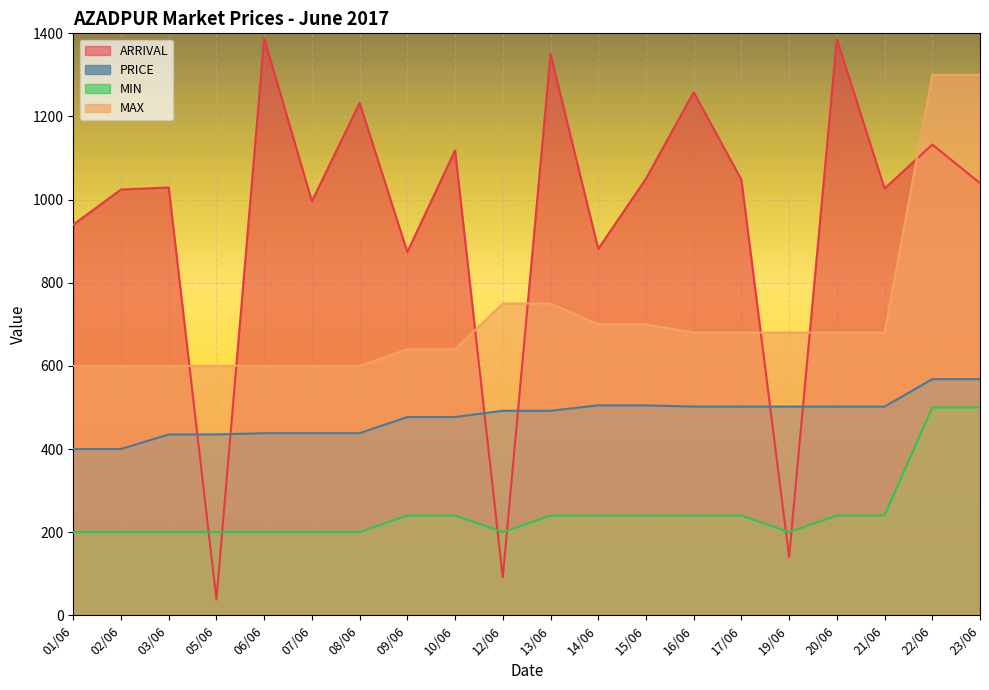

Reading left to right, transcribe all the data shown in this chart.

ARRIVAL: 939.9	1024.2	1029.2	37.8	1388.1	996.1	1232.5	873.9	1118.5	91.0	1350.3	881.4	1050.3	1258.4	1047.9	140.3	1386.1	1026.6	1132.5	1039.7
PRICE: 400.0	400.0	435.0	435.0	438.0	438.0	438.0	477.0	477.0	492.0	492.0	505.0	505.0	502.0	502.0	502.0	502.0	502.0	568.0	568.0
MIN: 200.0	200.0	200.0	200.0	200.0	200.0	200.0	240.0	240.0	200.0	240.0	240.0	240.0	240.0	240.0	200.0	240.0	240.0	500.0	500.0
MAX: 600.0	600.0	600.0	600.0	600.0	600.0	600.0	640.0	640.0	750.0	750.0	700.0	700.0	680.0	680.0	680.0	680.0	680.0	1300.0	1300.0